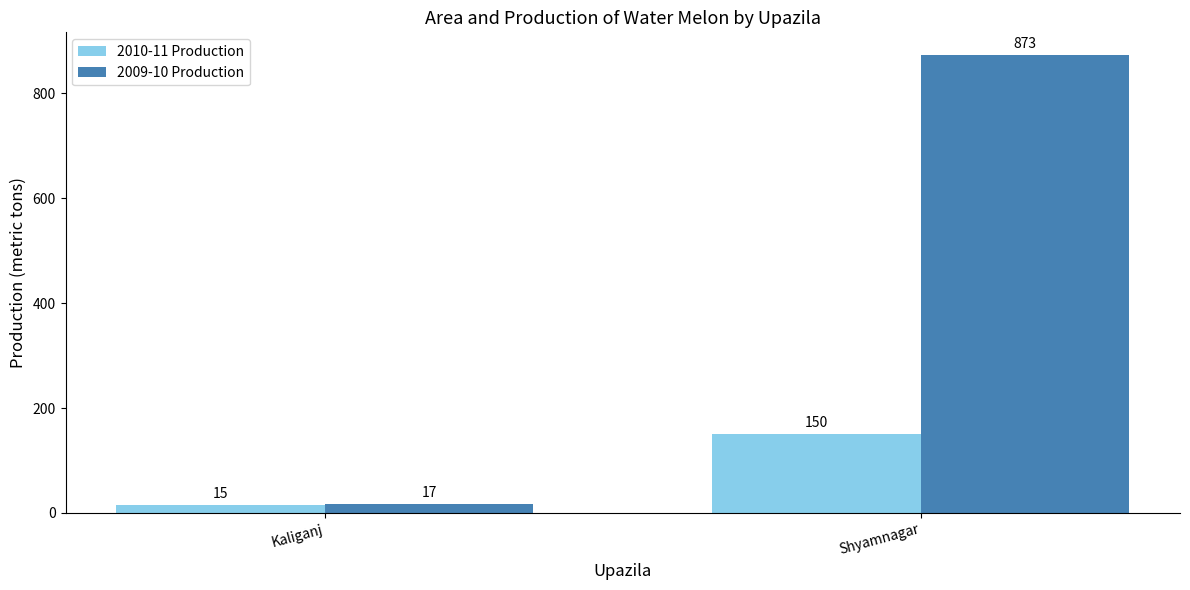

How many bars are there in total?

4